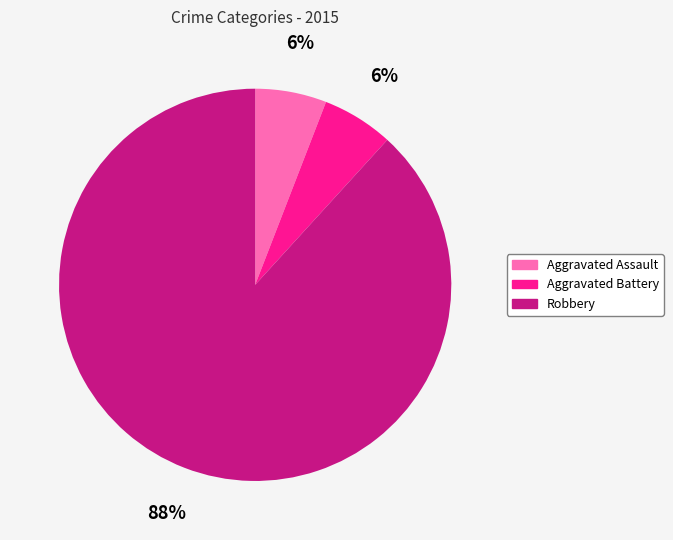

Is the sum of Aggravated Assault and Aggravated Battery greater than half?

No